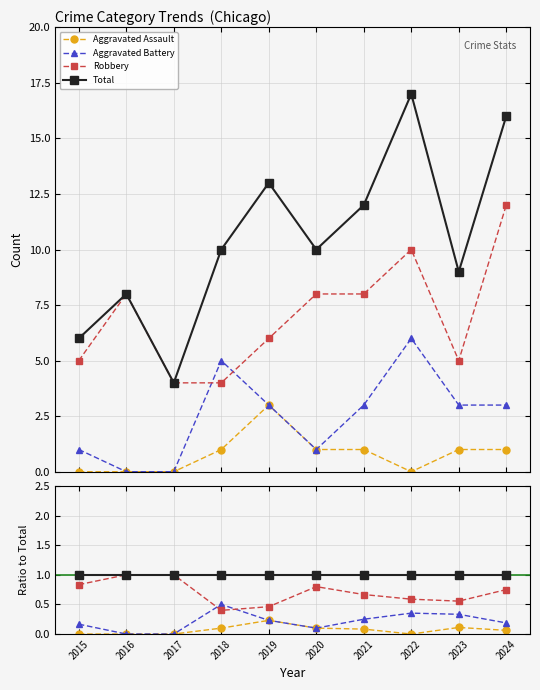

What value does the Aggravated Battery series have at 2023?

0.3